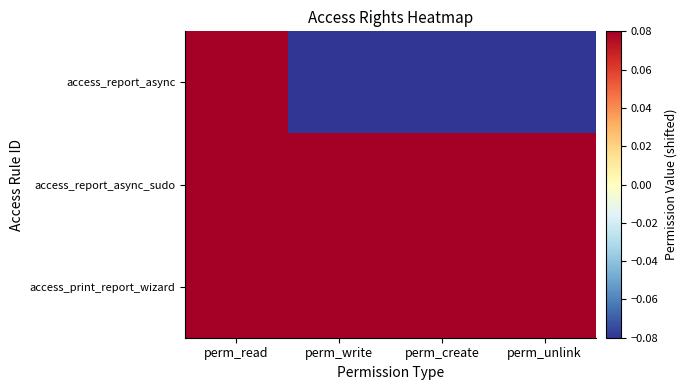

What is the total value across all series at perm_create?

0.5